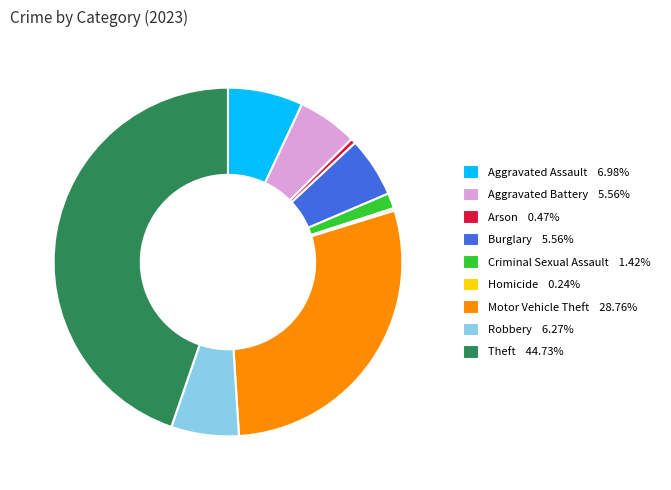

What is the largest slice in the pie chart?

Theft